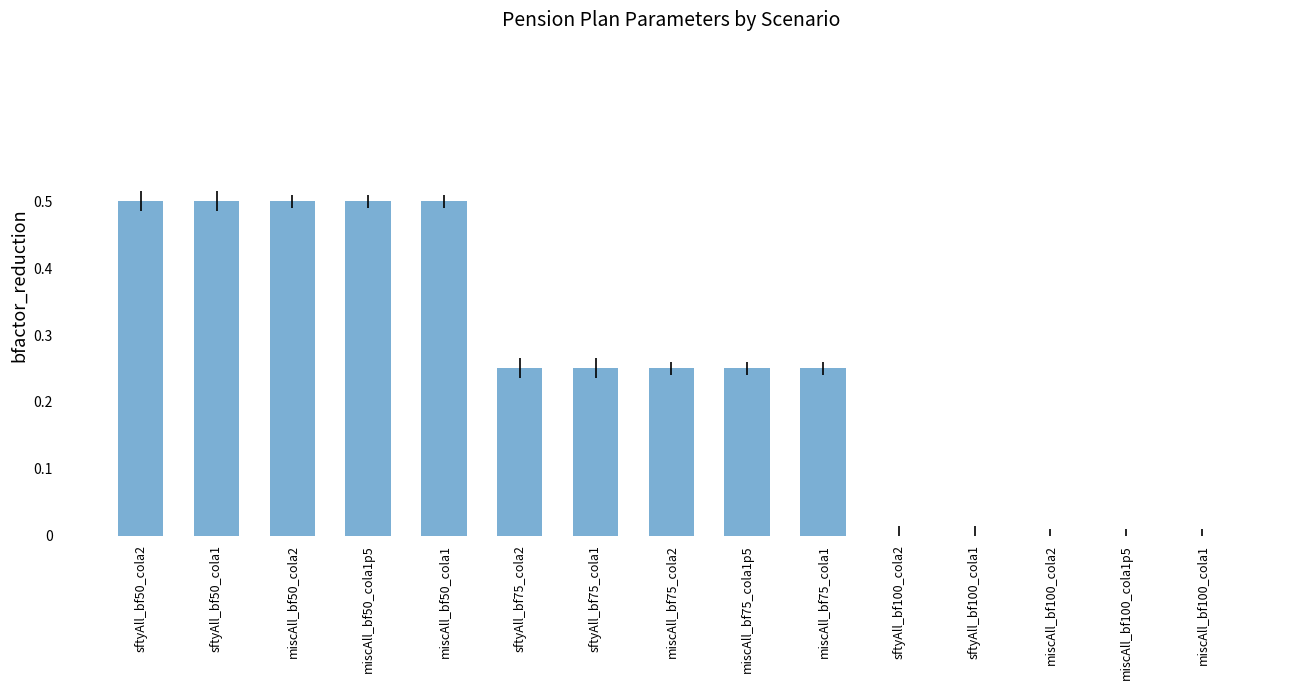

How many series are shown in this chart?

1